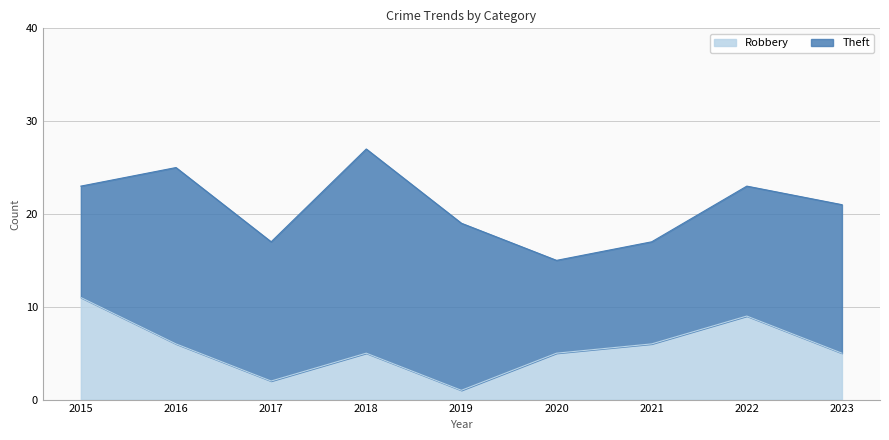

Reading right to left, extract all data points from this chart.

2023=5	2022=9	2021=6	2020=5	2019=1	2018=5	2017=2	2016=6	2015=11